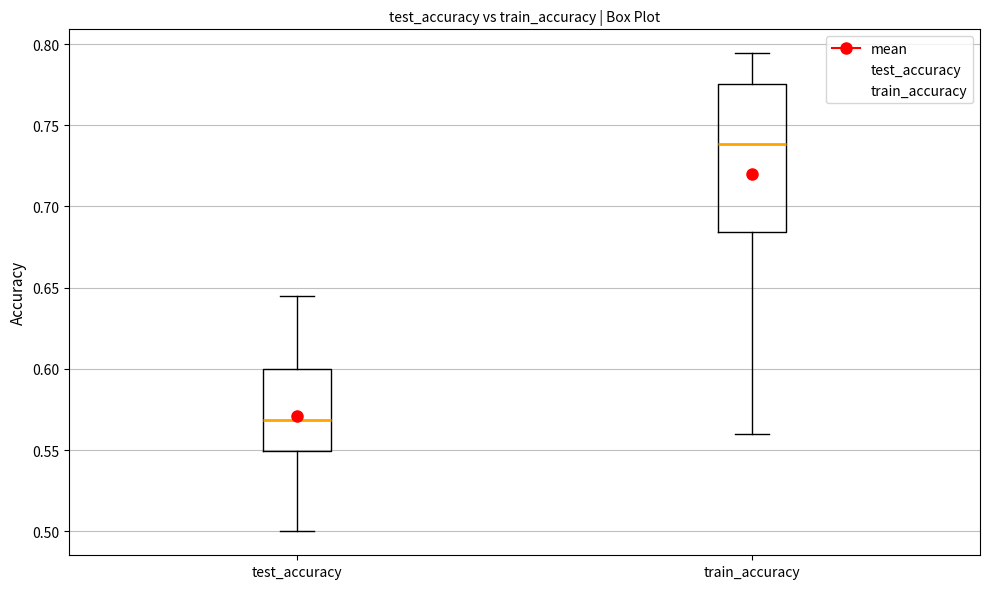

Comparing the boxes themselves (not the whiskers), which one is the tallest?

train_accuracy